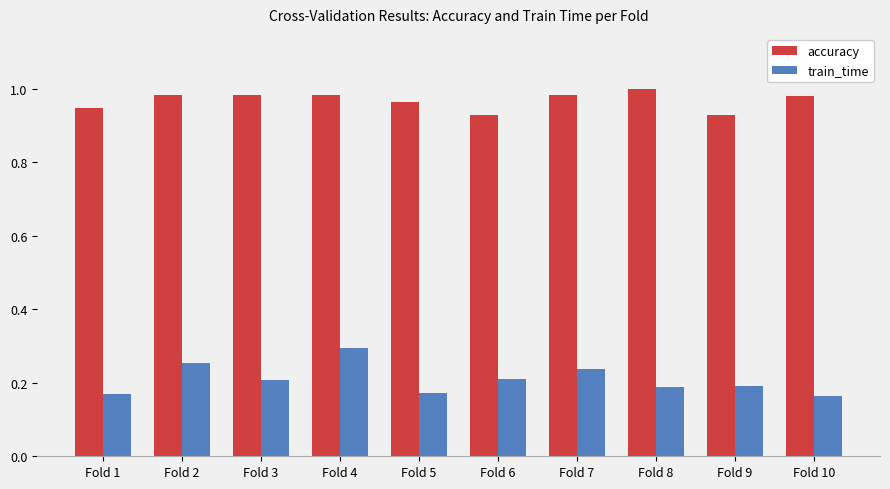

What is the total value across all series at Fold 10?

1.1